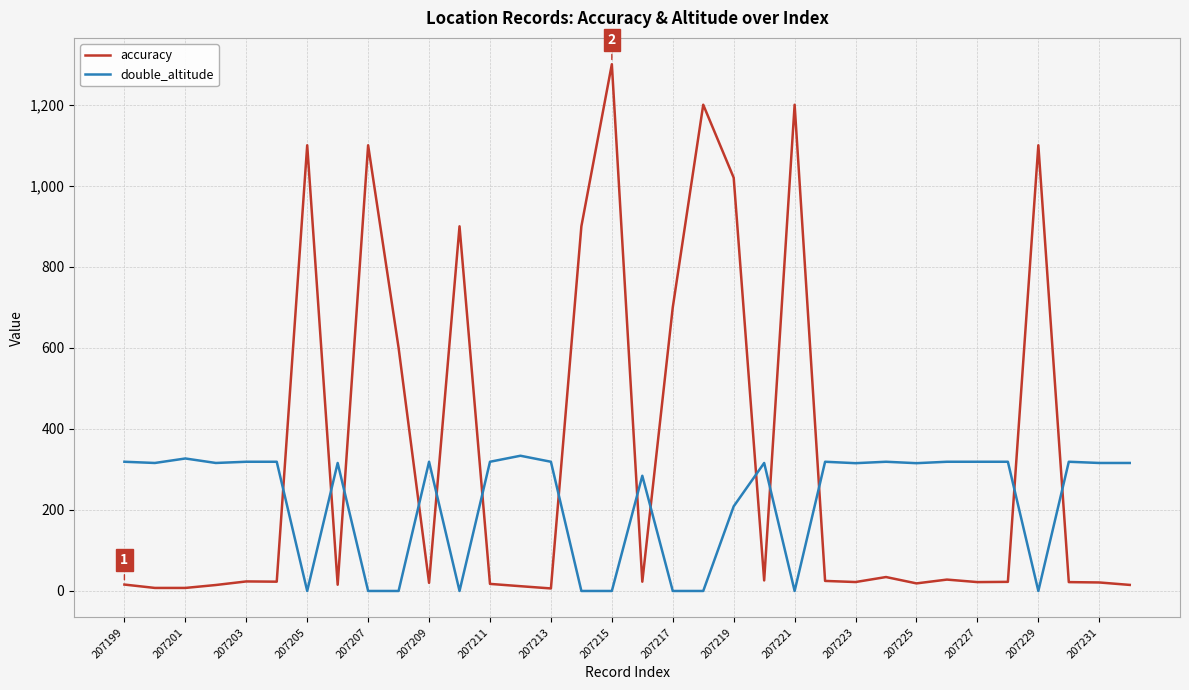

Which series has the largest range (max minus min)?

accuracy